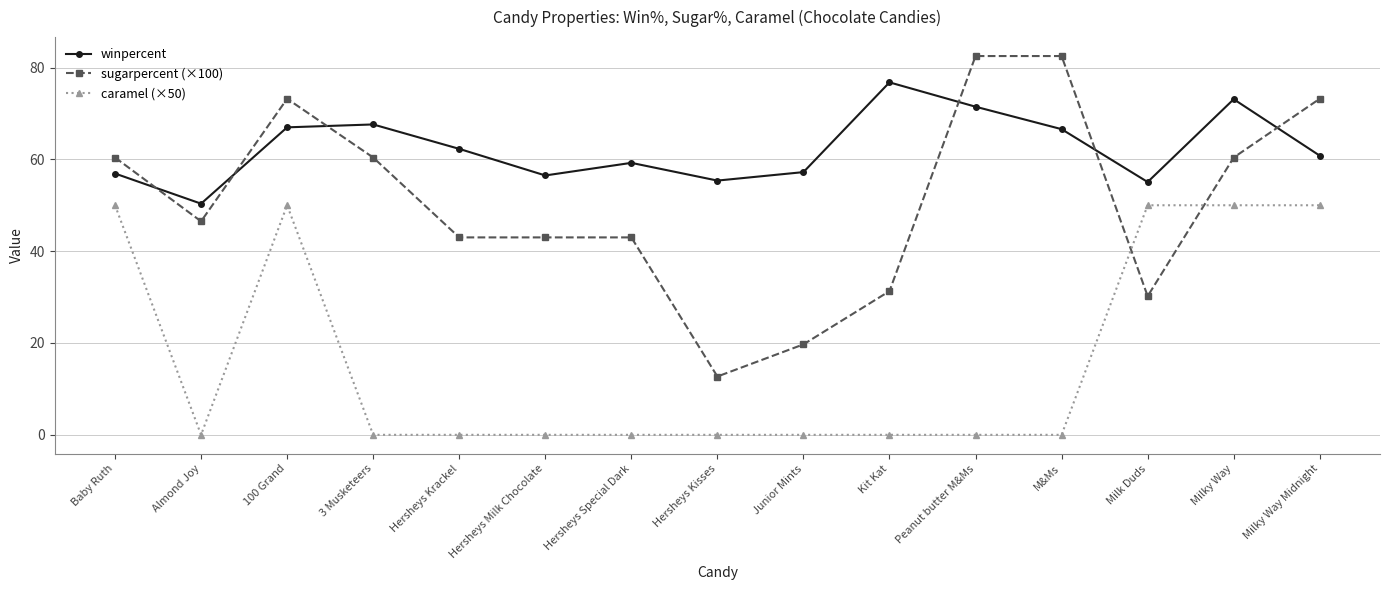

What is the highest value of the caramel (×50) series?

50.0